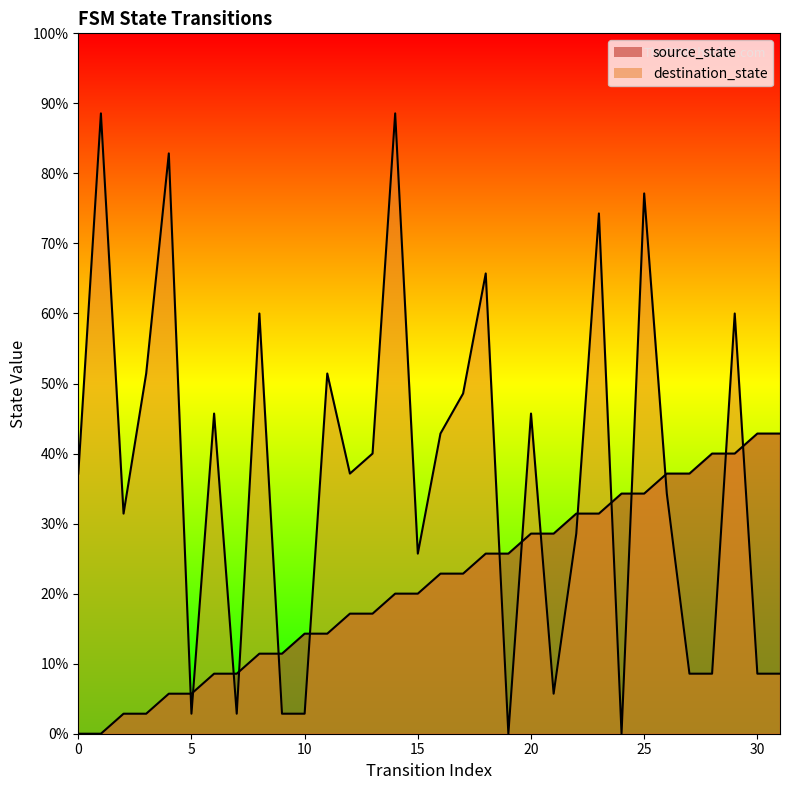

Is the value of source_state at 30 greater than the value of destination_state at 24?

Yes